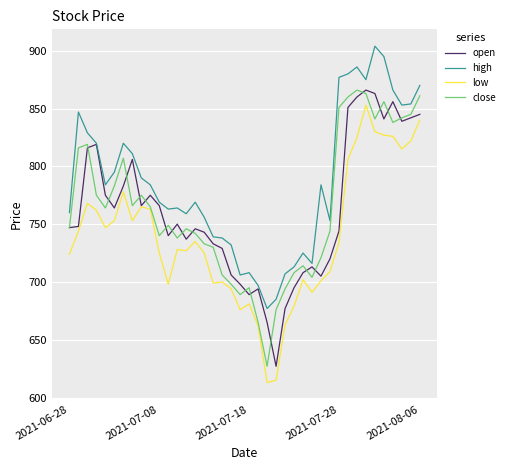

What is the minimum value for low?

613